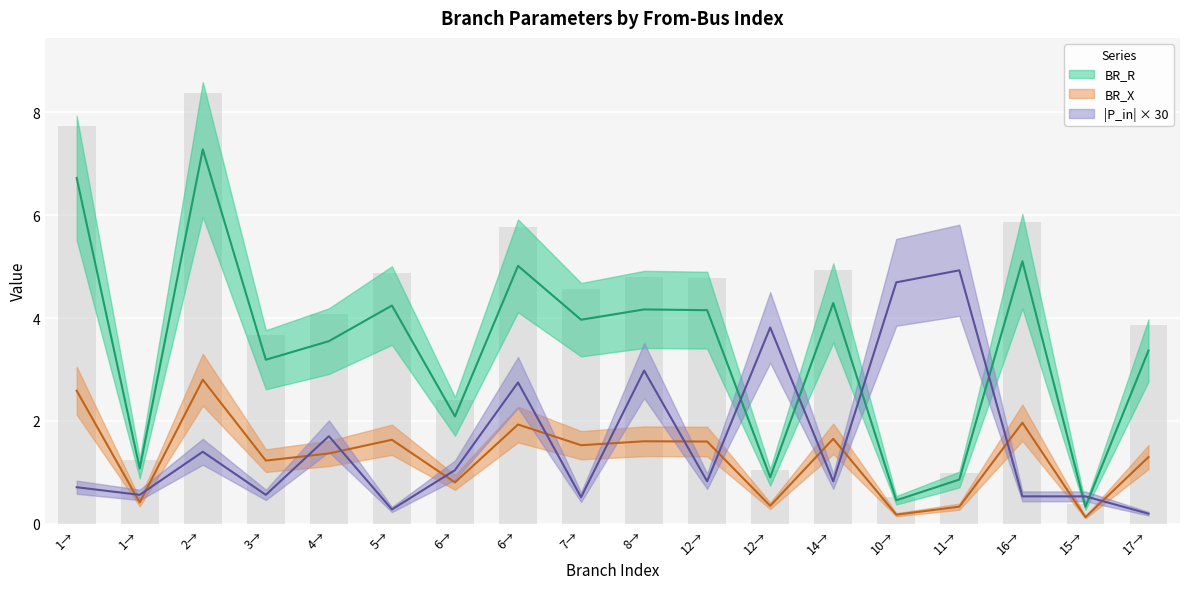

What is the sum of all BR_X values?

23.4